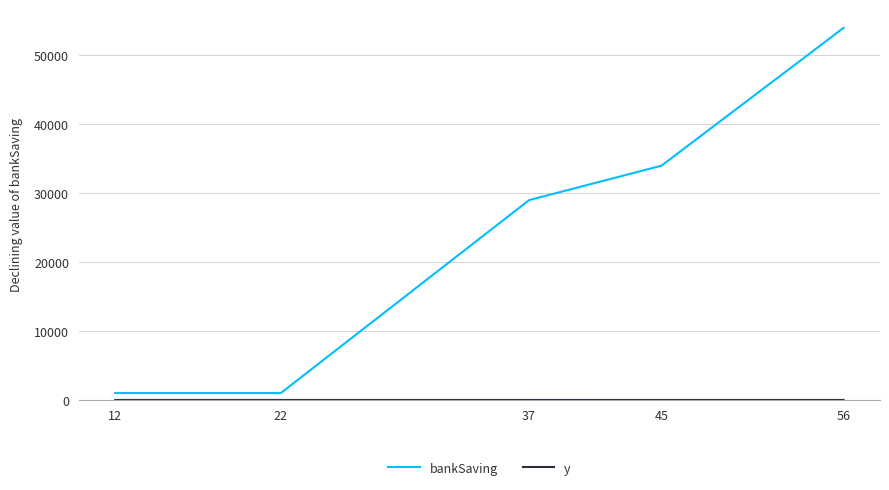

What is the difference between the maximum and minimum values in the bankSaving series?

53000